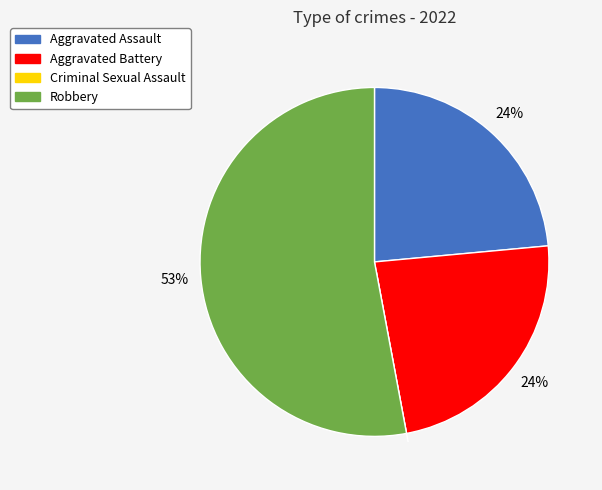

Which category has the biggest portion of the pie?

Robbery